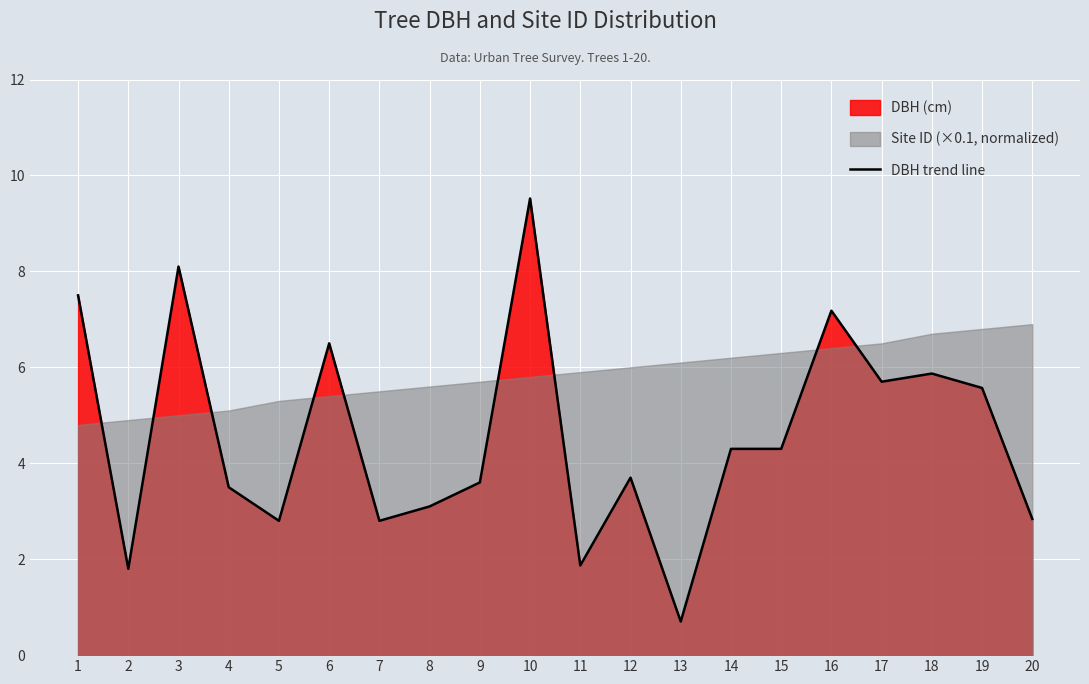

The value at 9 is 1.6. True or false?

False